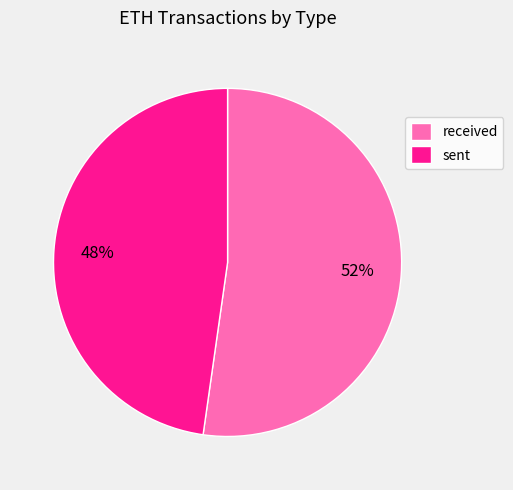

Which slice represents more than half of the pie?

received